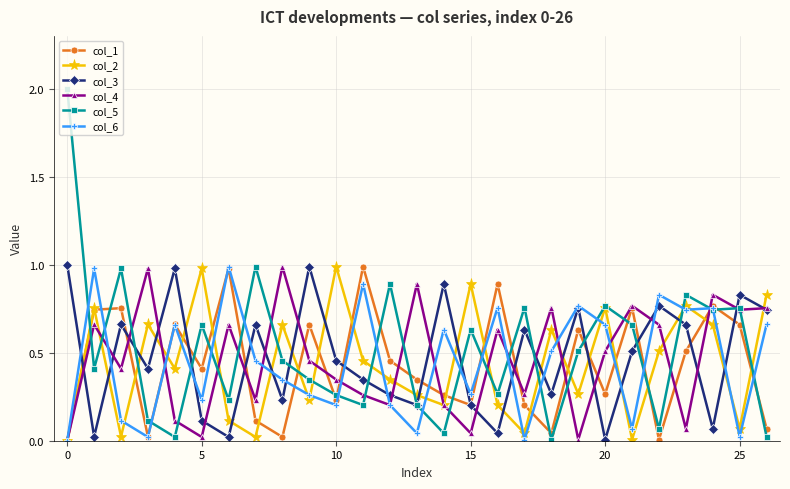

In col_4, how many points are higher than both neighbors (excluding endpoints)?

9